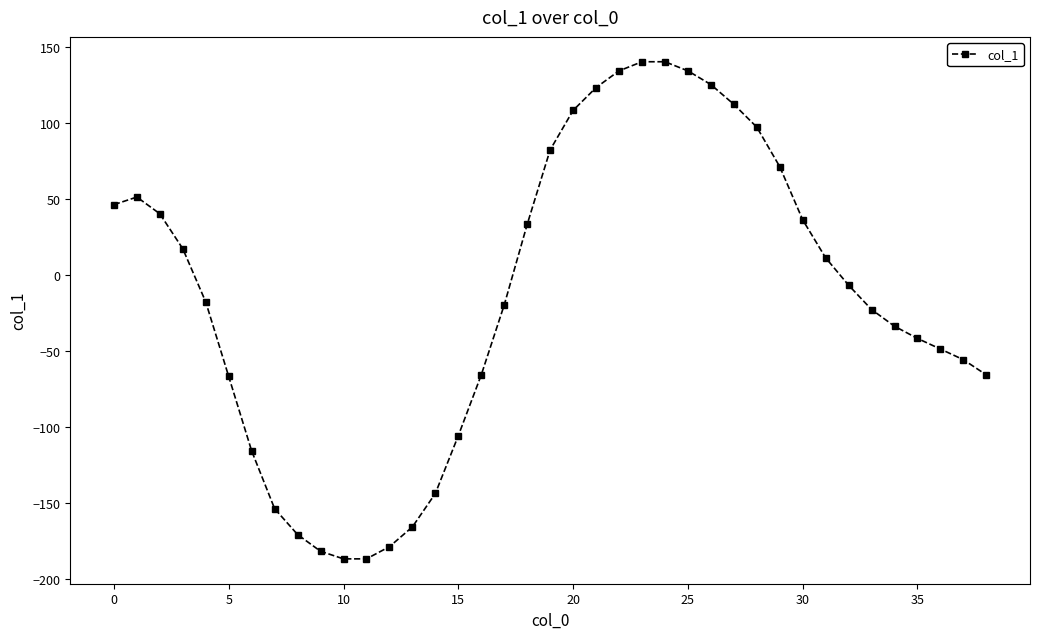

What is the difference between the maximum and minimum values?

327